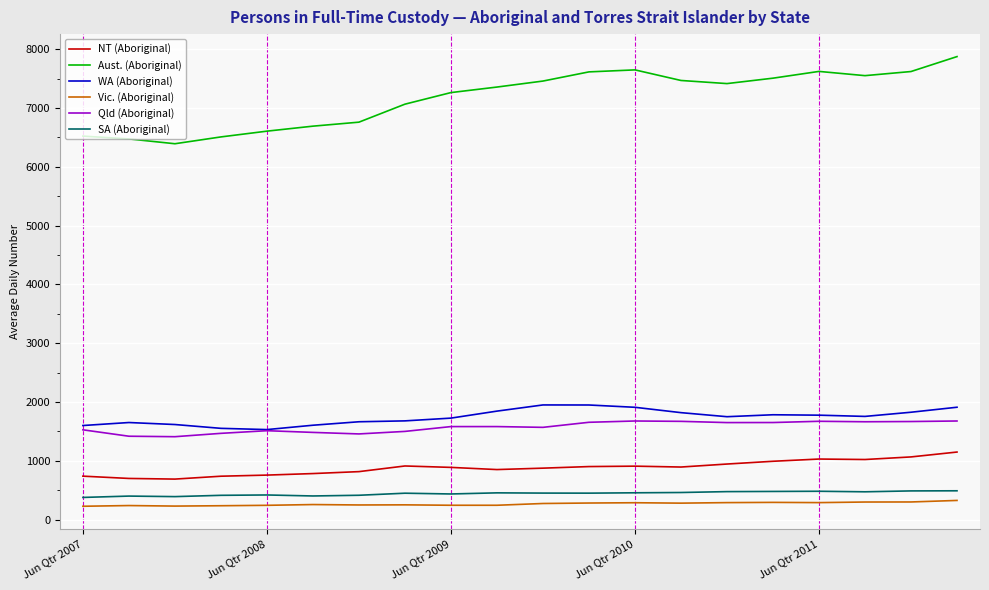

True or false: WA (Aboriginal) and SA (Aboriginal) intersect in this chart.

False